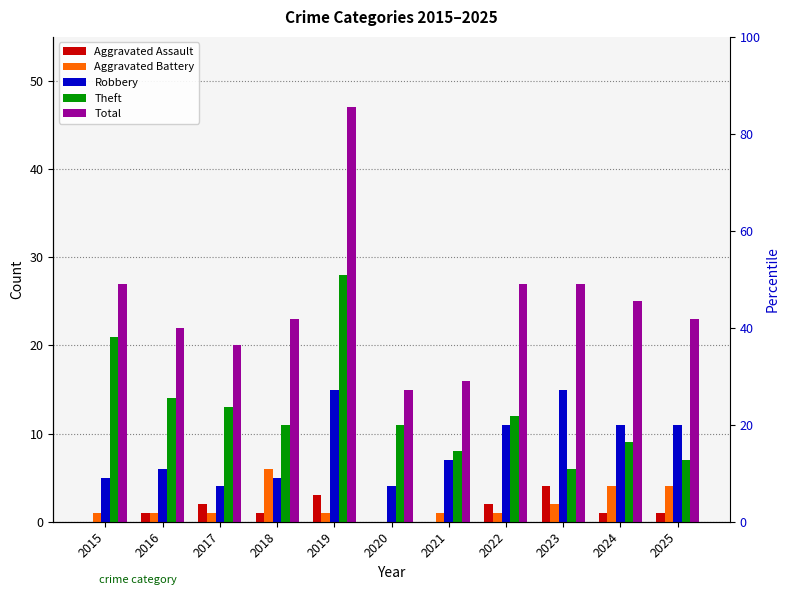

At which label does Theft first exceed 11?

2015